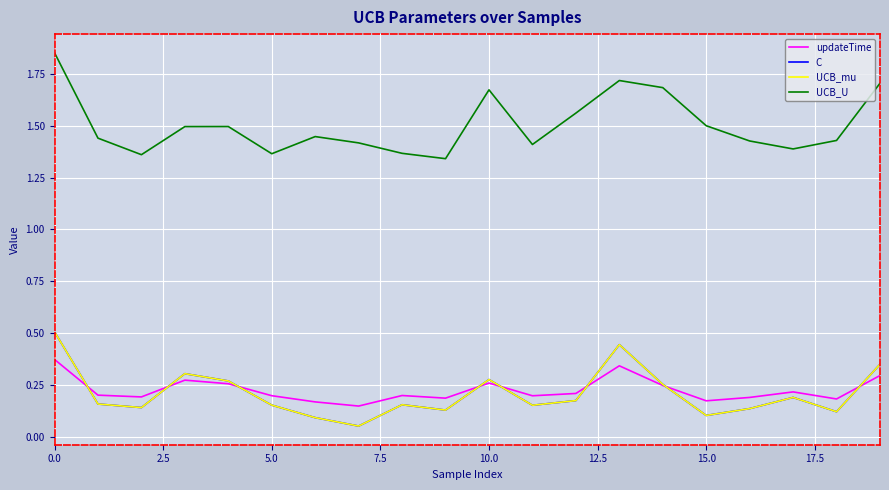

Does the chart display data point markers on the line(s)?

No